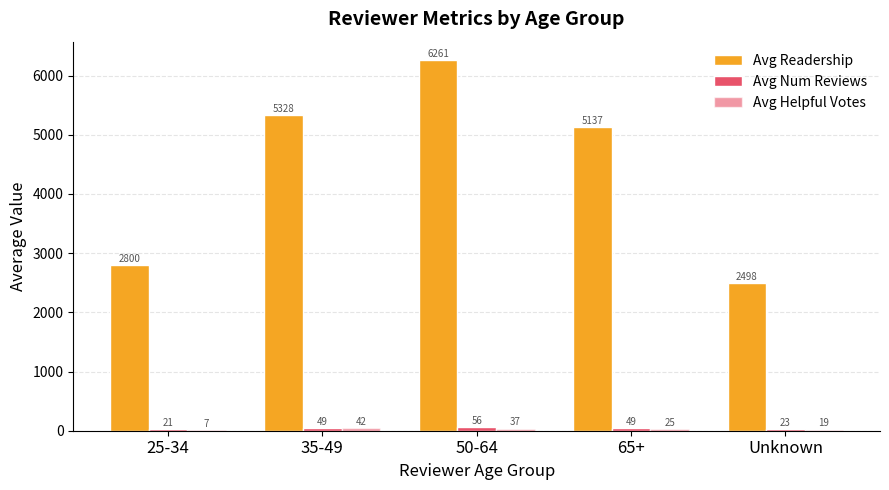

At which label does Avg Helpful Votes reach its peak?

35-49